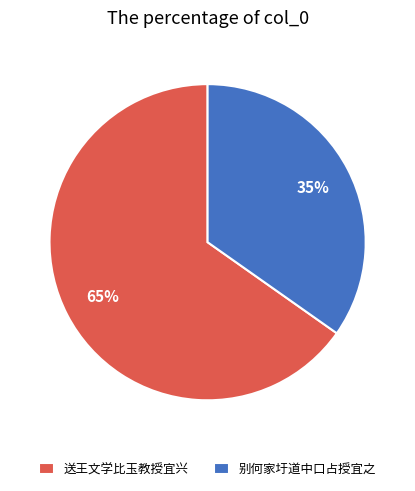

Approximately how many times larger is the value at 送王文学比玉教授宜兴 compared to 别何家圩道中口占授宜之?

1.9